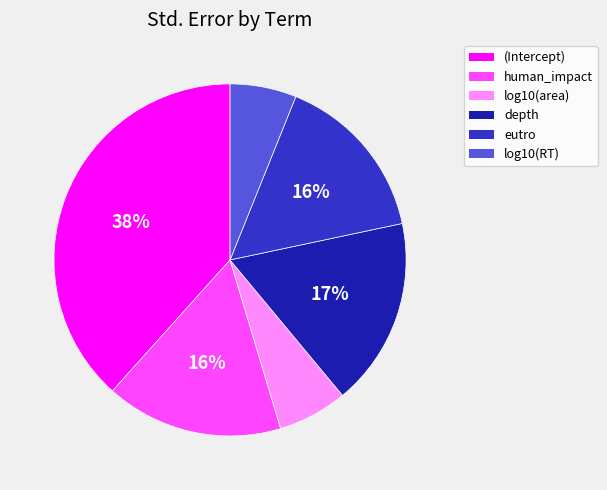

The eutro slice represents 16% of the pie. True or false?

True